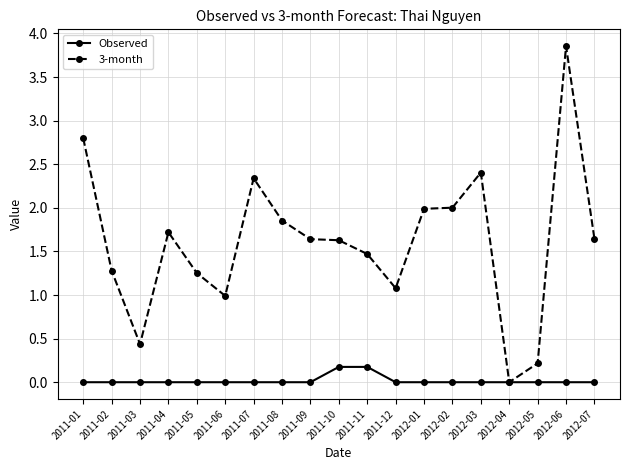

Which series has the largest total across all categories?

3-month